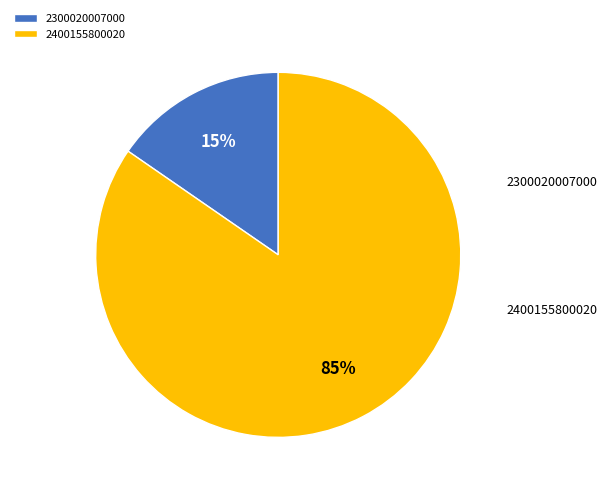

What percentage is the 2300020007000 slice, to the nearest percent?

15%